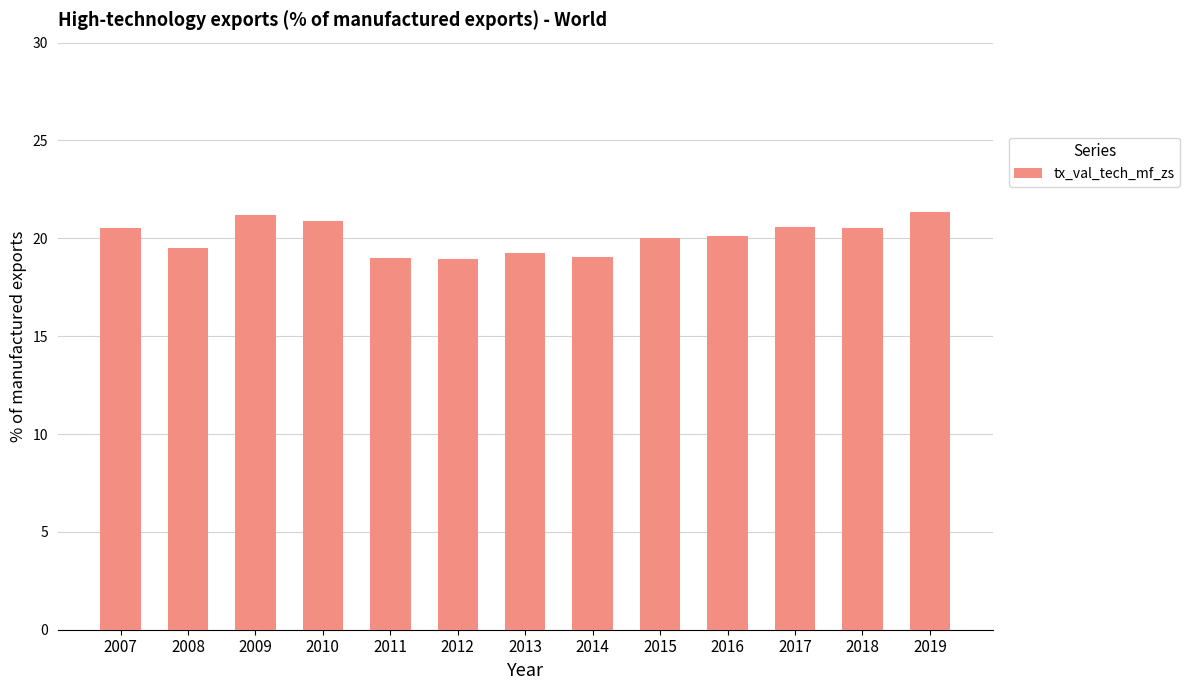

What is the sum of the values at 2010 and 2008?

40.4